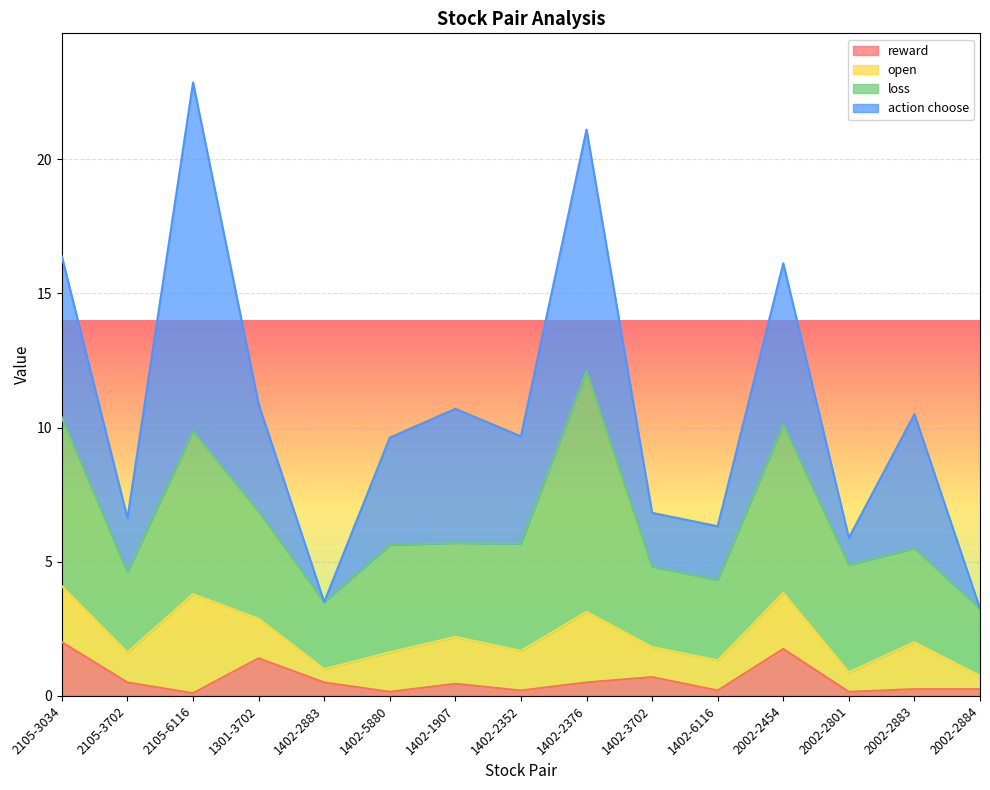

What is the total value across all series at 1402-3702?

6.8